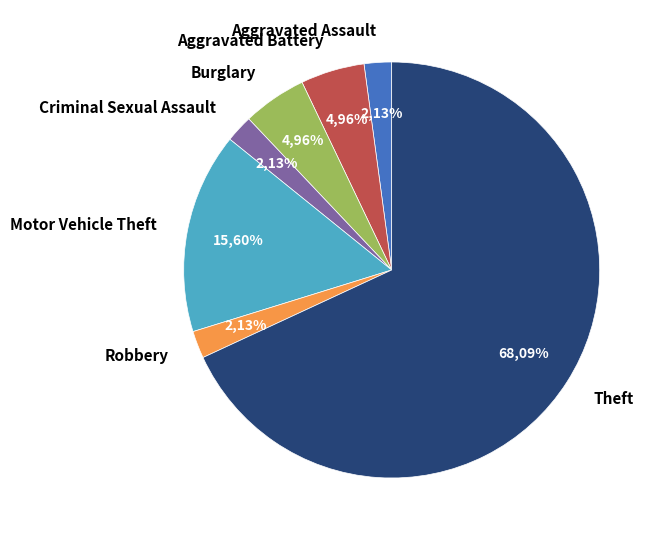

Which slice is the smallest?

Aggravated Assault